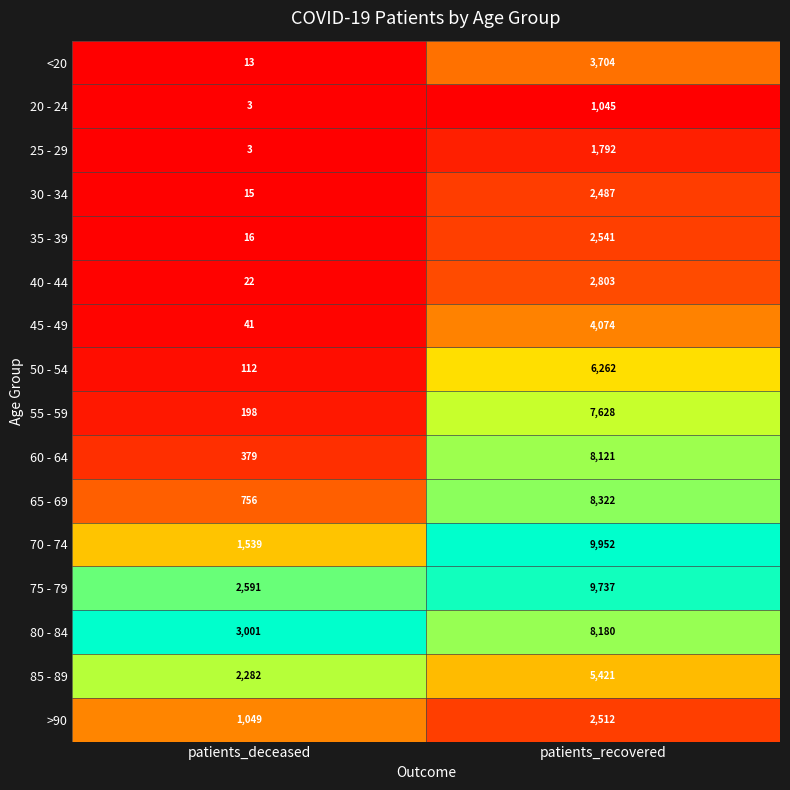

True or false: 75 - 79 has a value of 2591 at patients_deceased.

True